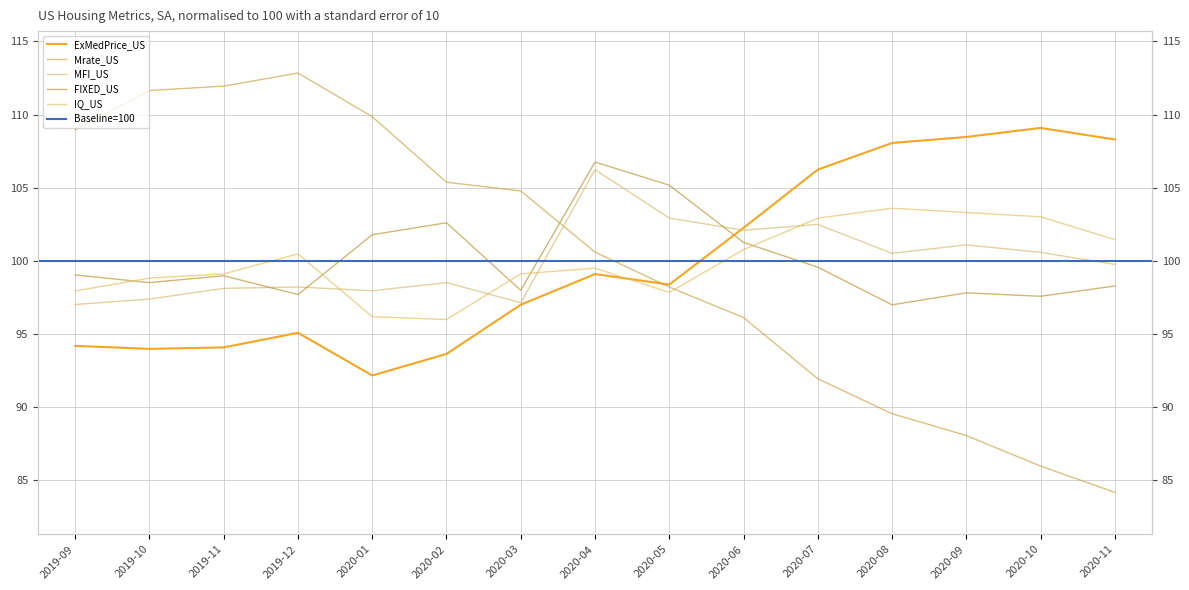

How many times do ExMedPrice_US and Mrate_US cross each other?

1